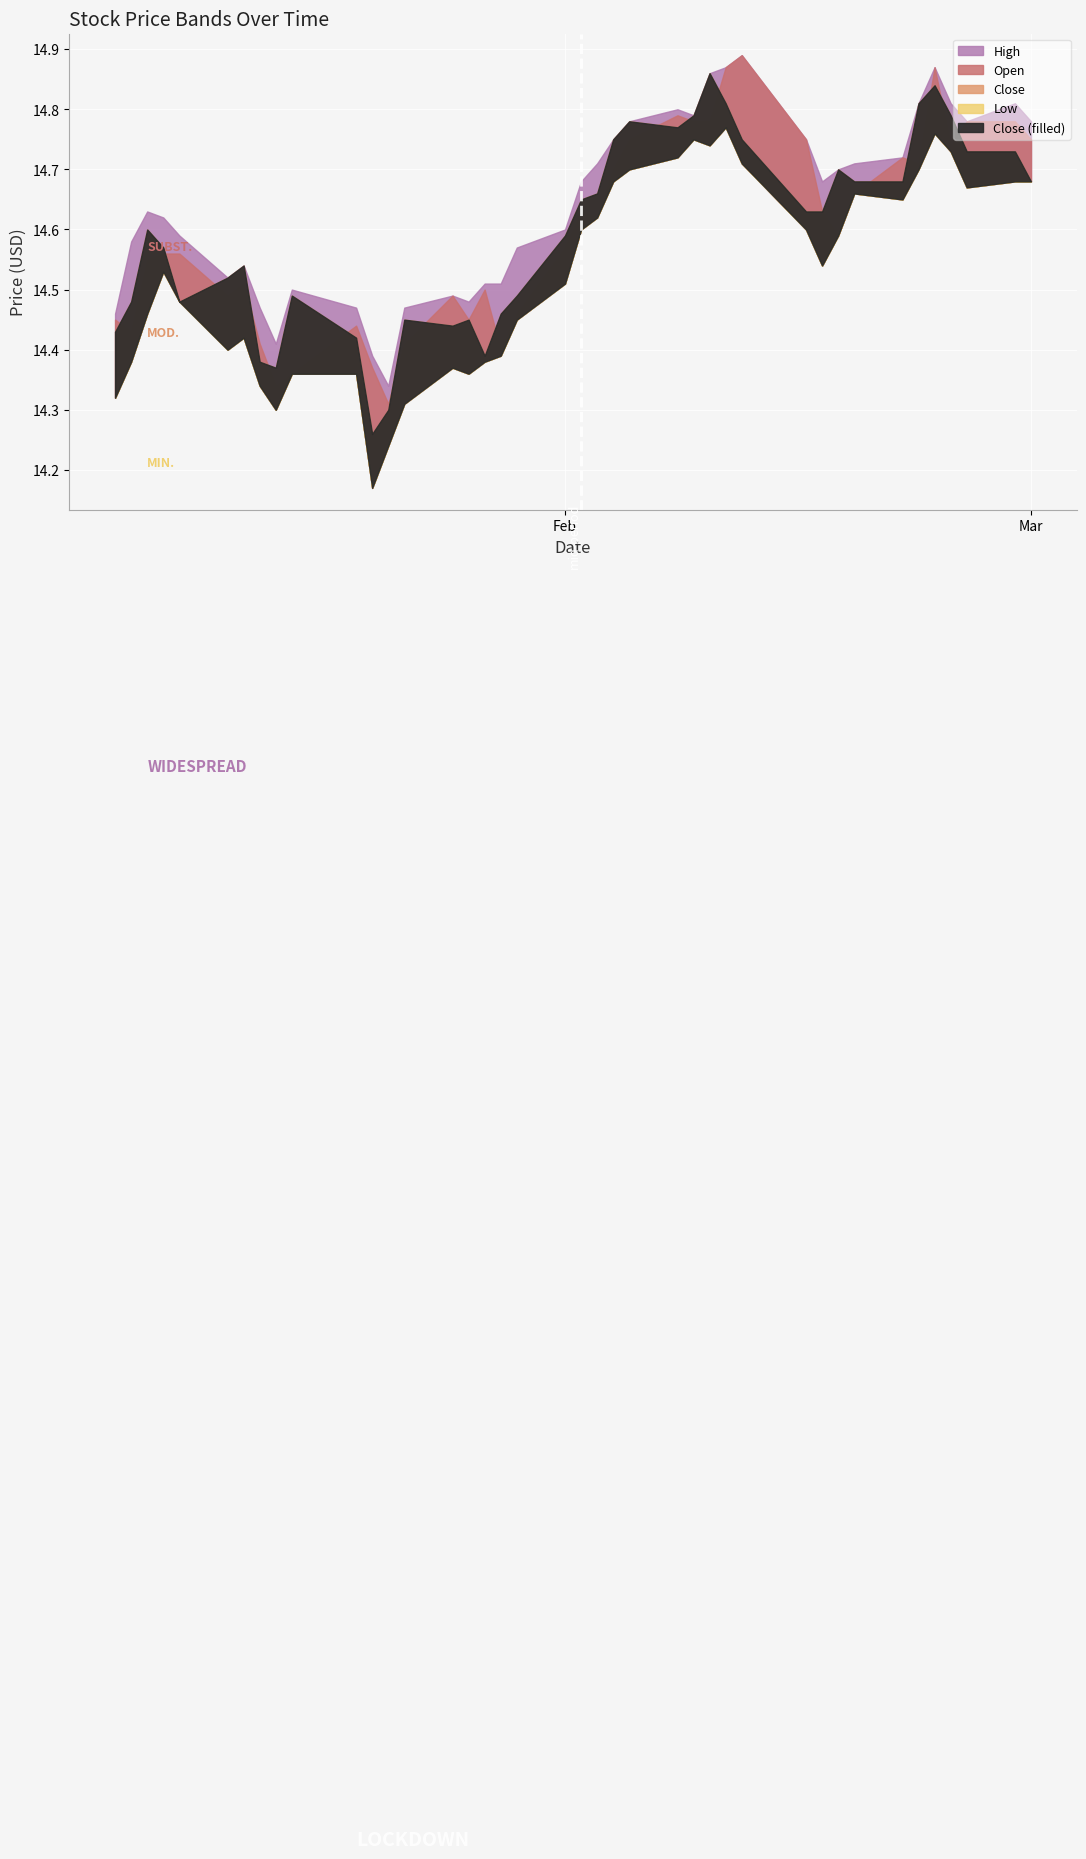

Rank the categories by Low value from lowest to highest.

2016-01-20, 2016-01-21, 2016-01-14, 2016-01-22, 2016-01-04, 2016-01-13, 2016-01-15, 2016-01-19, 2016-01-26, 2016-01-25, 2016-01-05, 2016-01-27, 2016-01-28, 2016-01-11, 2016-01-12, 2016-01-29, 2016-01-06, 2016-01-08, 2016-02-01, 2016-01-07, 2016-02-17, 2016-02-18, 2016-02-02, 2016-02-16, 2016-02-03, 2016-02-22, 2016-02-19, 2016-02-26, 2016-02-04, 2016-02-29, 2016-03-01, 2016-02-05, 2016-02-23, 2016-02-12, 2016-02-08, 2016-02-25, 2016-02-10, 2016-02-09, 2016-02-24, 2016-02-11